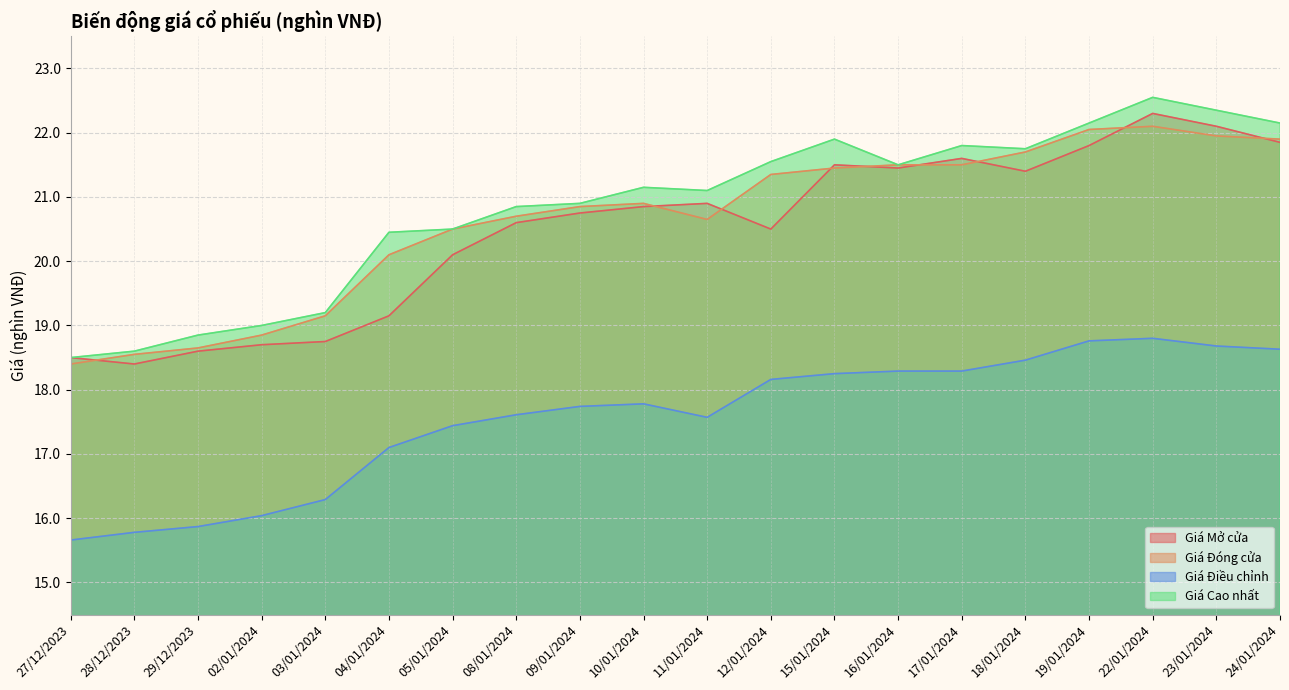

What is the label of the 10th point from the left?

10/01/2024